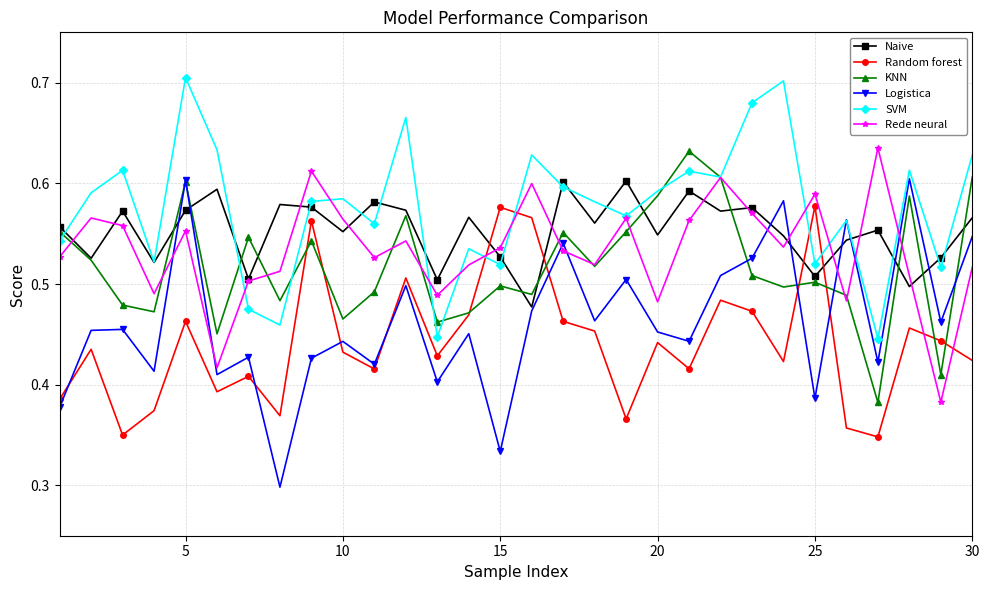

Which series has the largest range (max minus min)?

Logistica